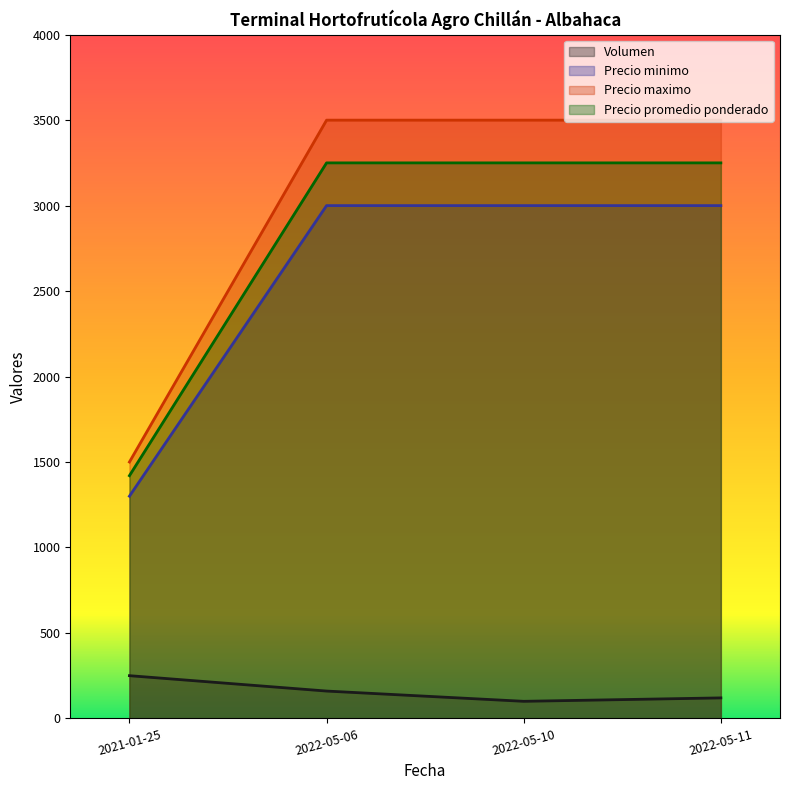

Which series changed the most between 2021-01-25 and 2022-05-11?

Precio maximo